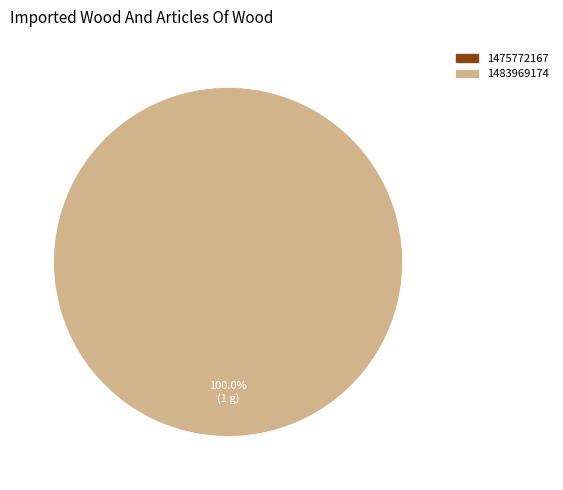

What percentage is the 1483969174 slice, to the nearest percent?

100%